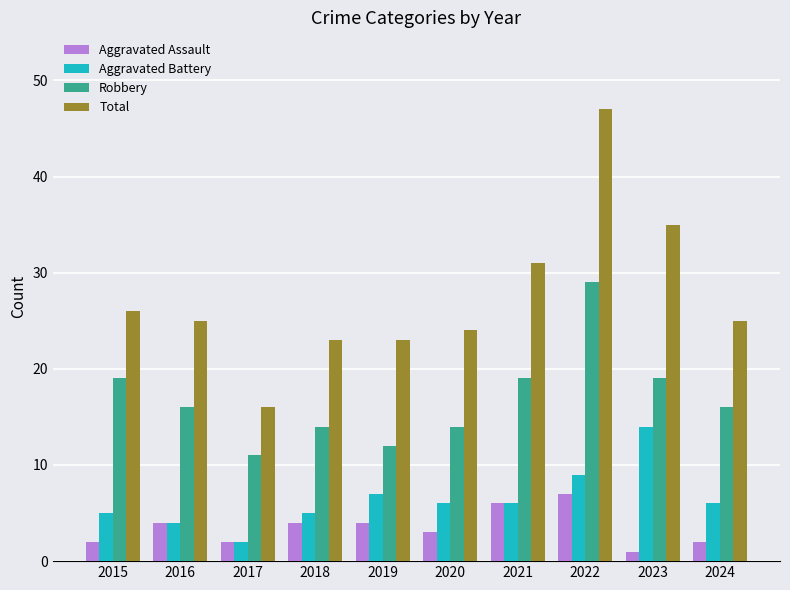

Which series has the widest spread of values?

Total